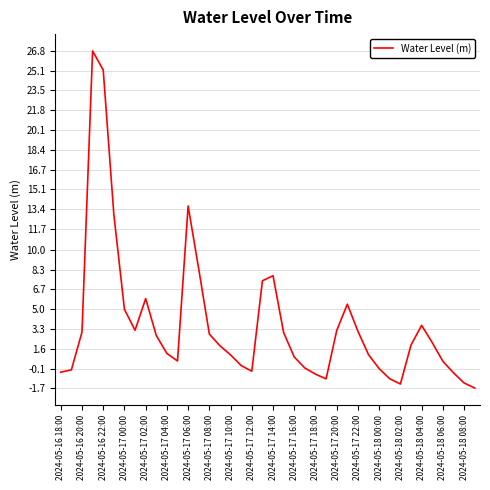

What is the smallest value displayed?

-1.7